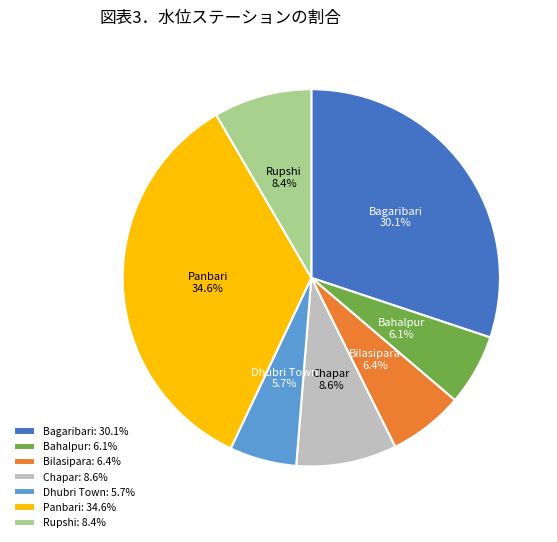

To the nearest percent, what percentage of the pie is Panbari?

35%